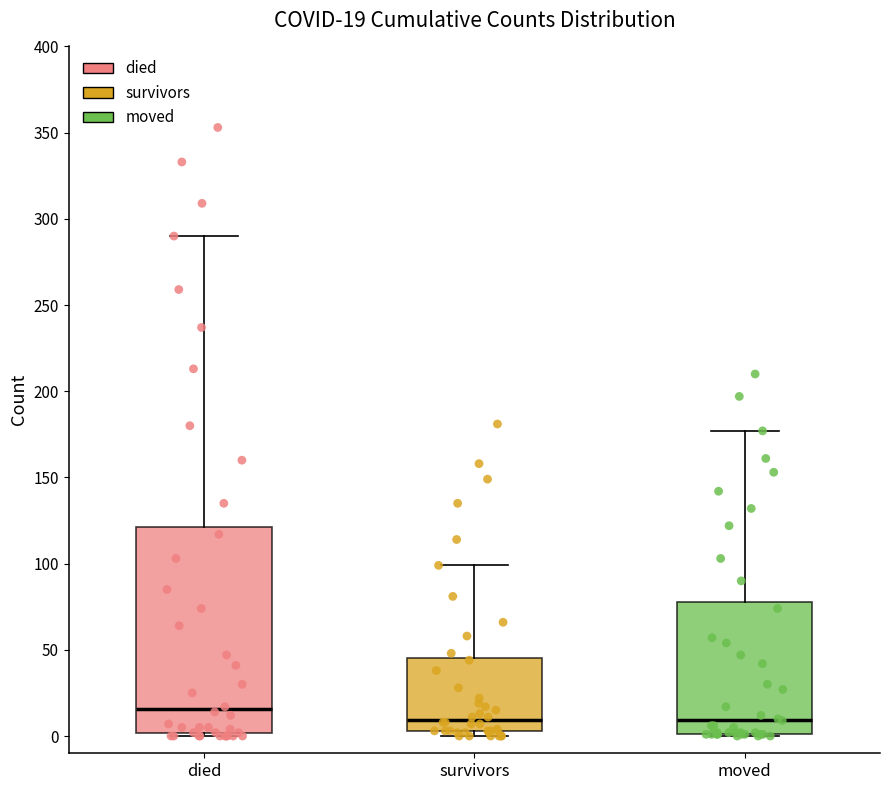

Comparing the boxes themselves (not the whiskers), which one is the tallest?

died